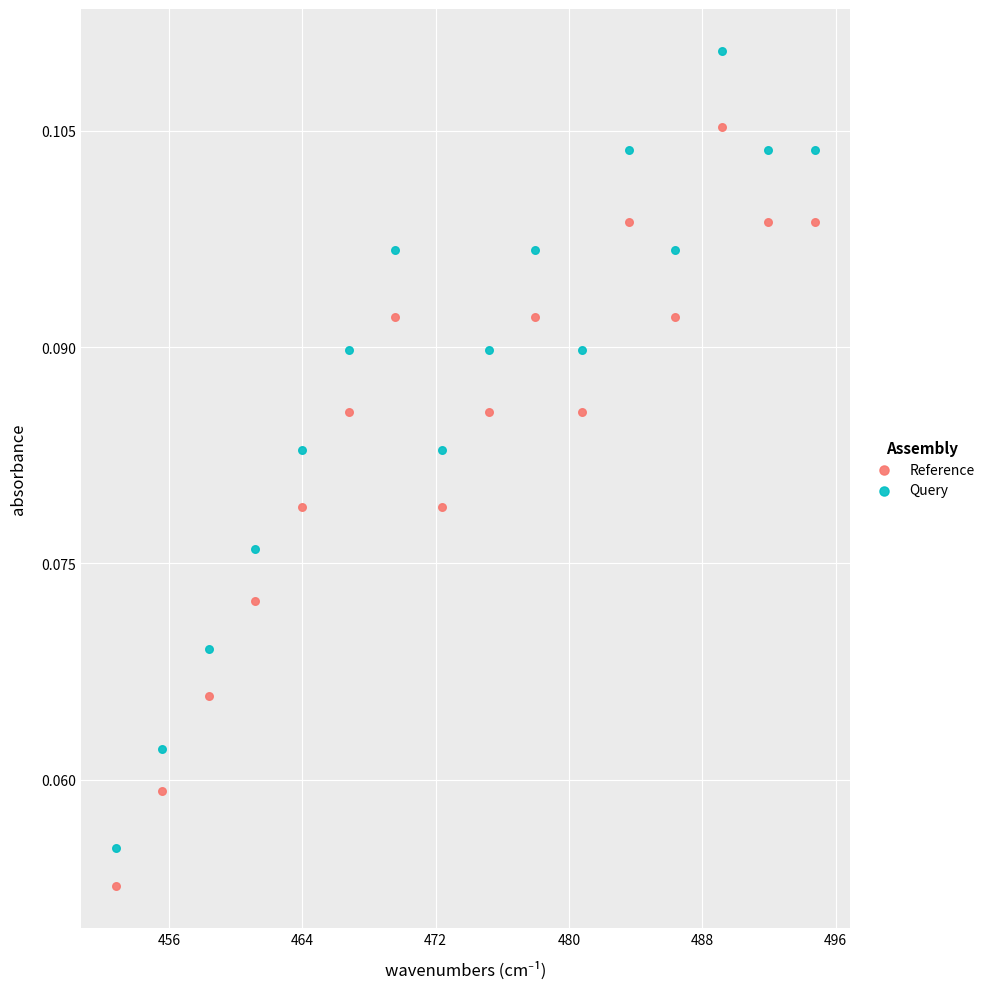

What are all the series names shown in the legend?

Reference, Query